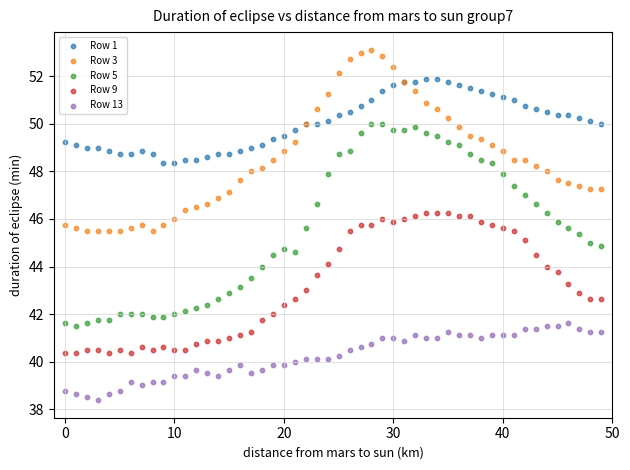

What are all the series names shown in the legend?

Row 1, Row 3, Row 5, Row 9, Row 13